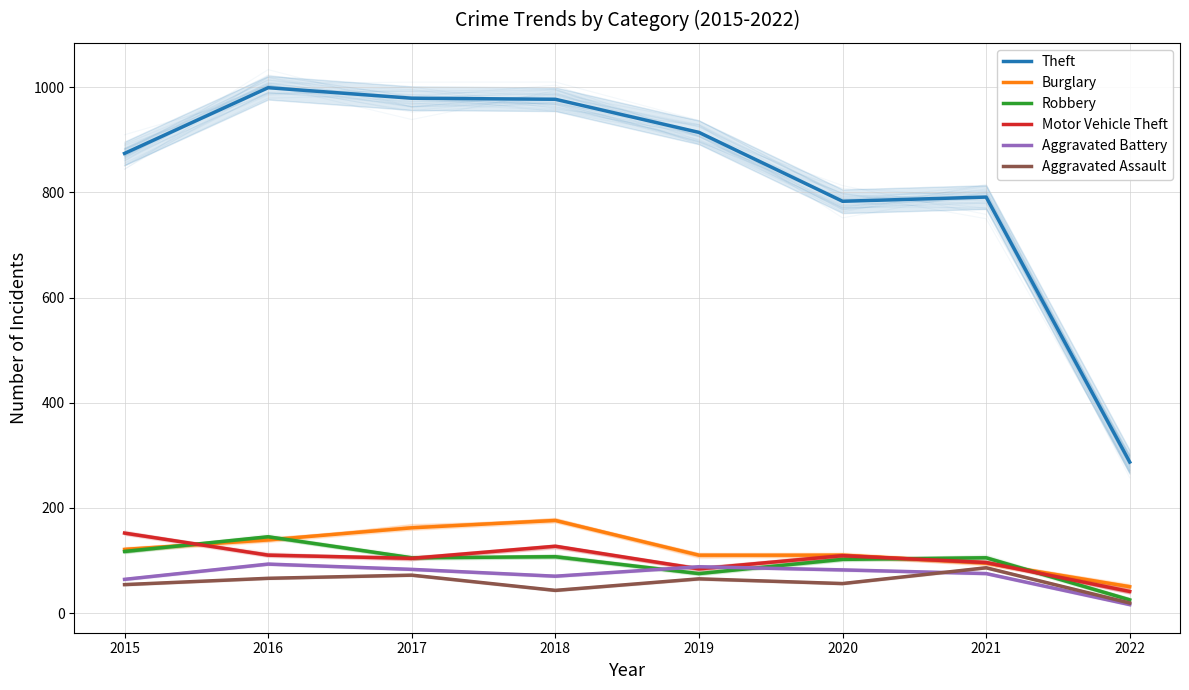

What is the difference between the Robbery values at 2016 and 2022?

120